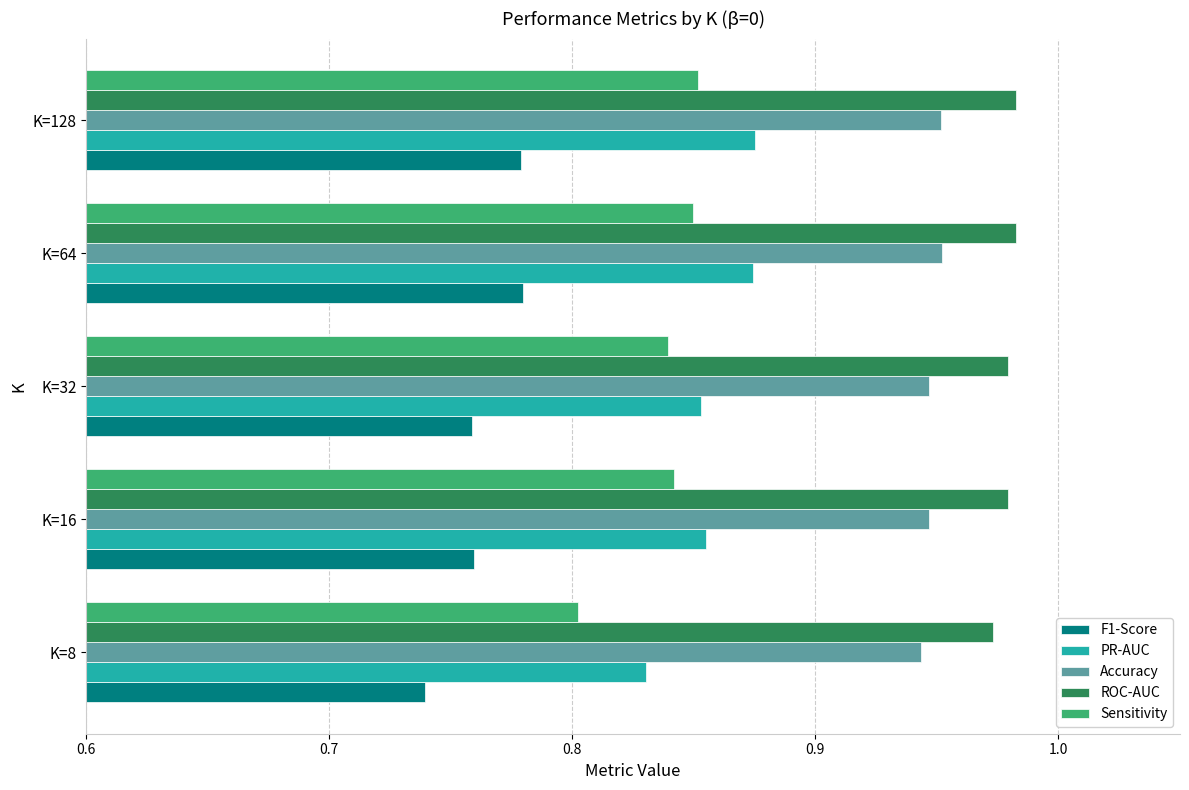

The Sensitivity series shows 0.8 at K=64. True or false?

True